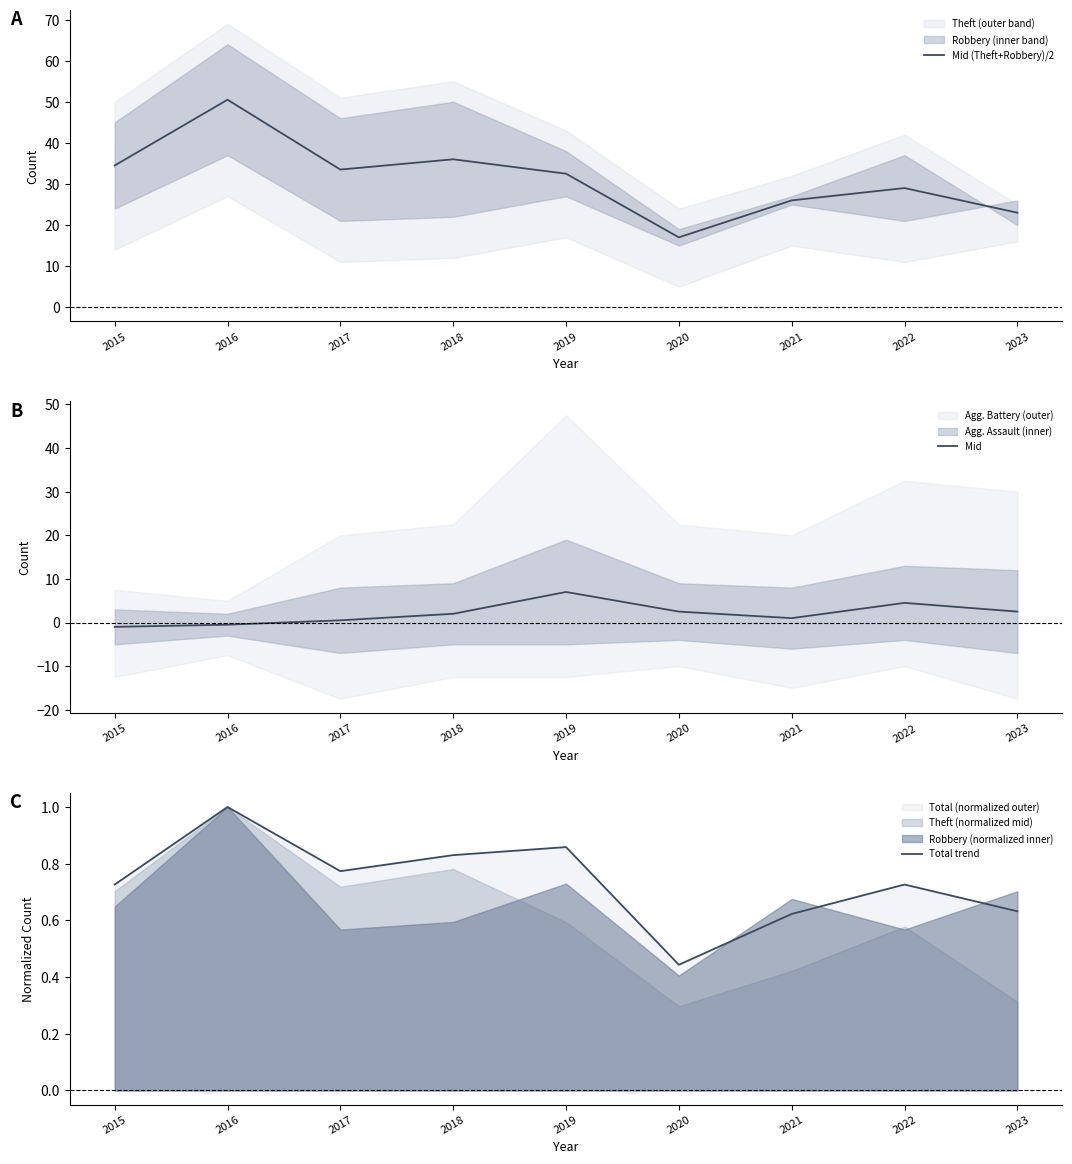

What is the minimum value for Total trend?

0.4